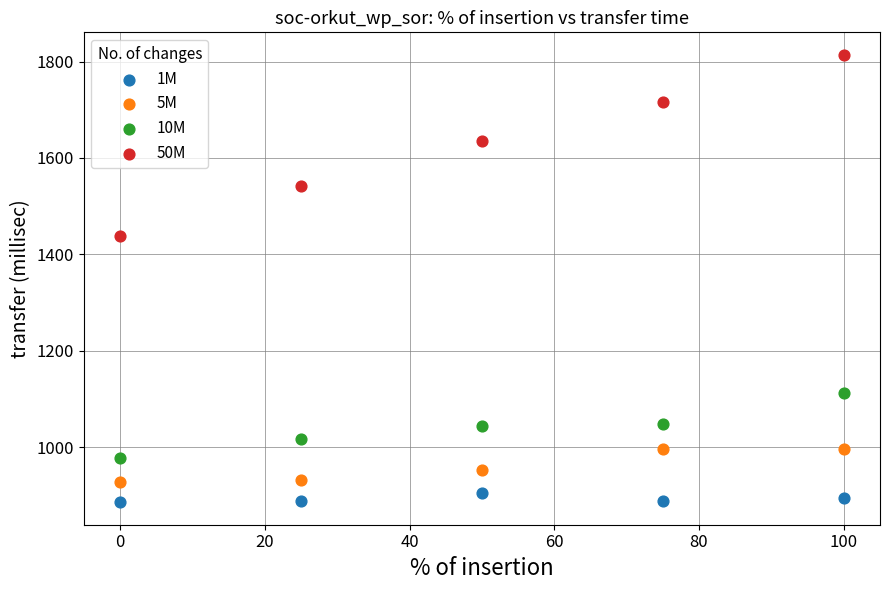

Which series contains the highest Y value?

50M